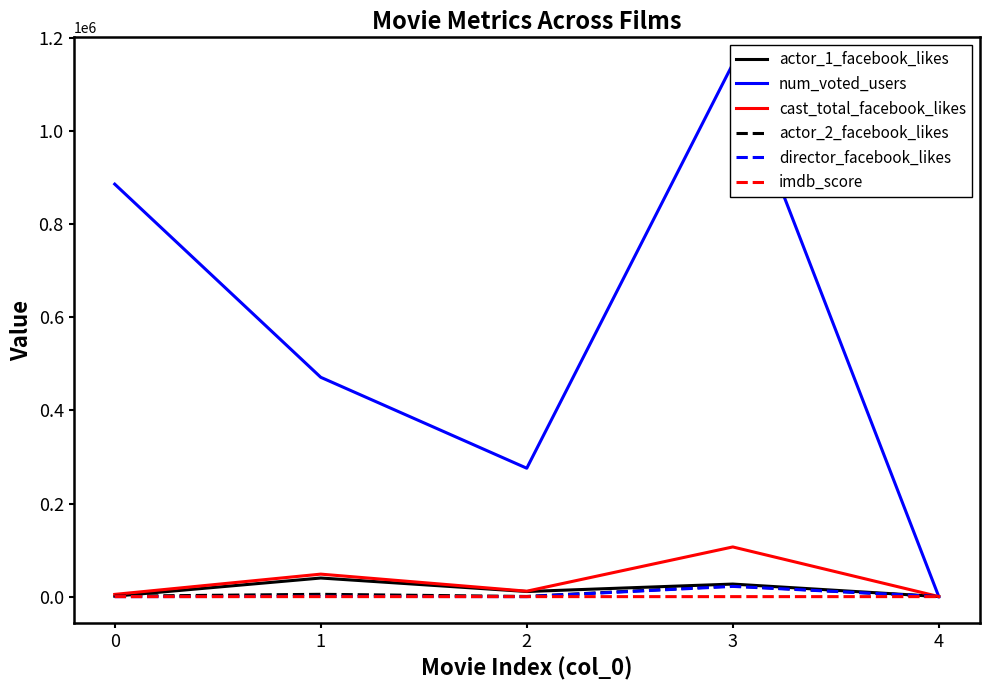

Which category has the highest value across all series?

3